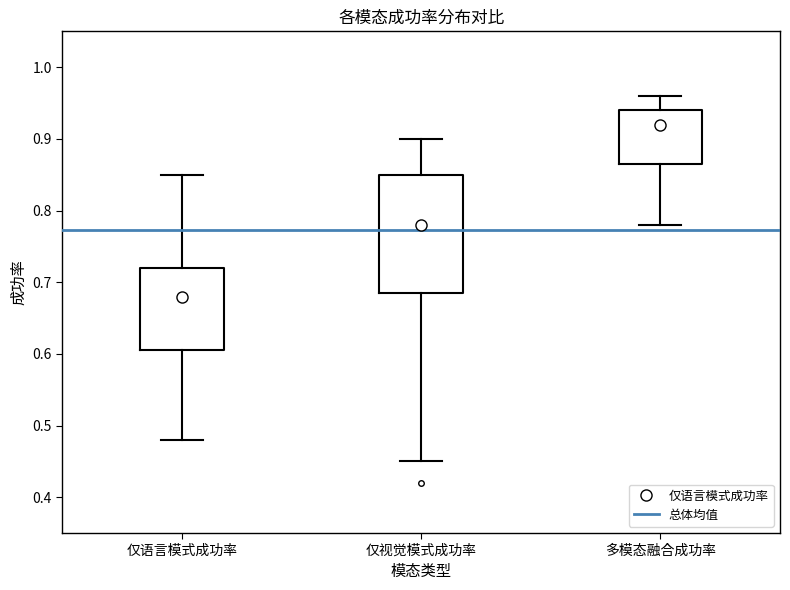

Which box is the tallest, from its lower edge to its upper edge?

仅视觉模式成功率